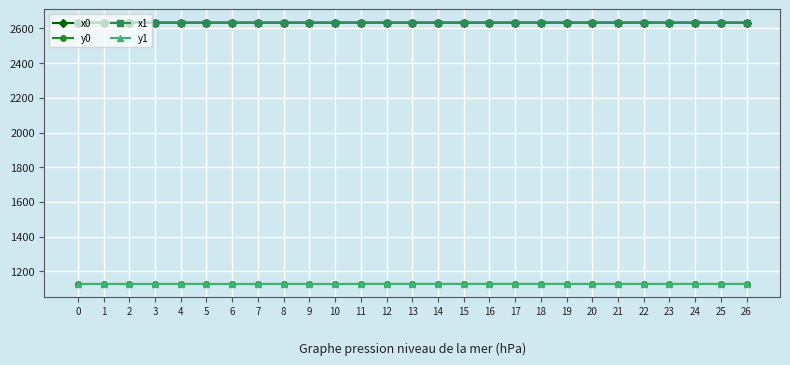

Is this an area chart (filled region under the line)?

No